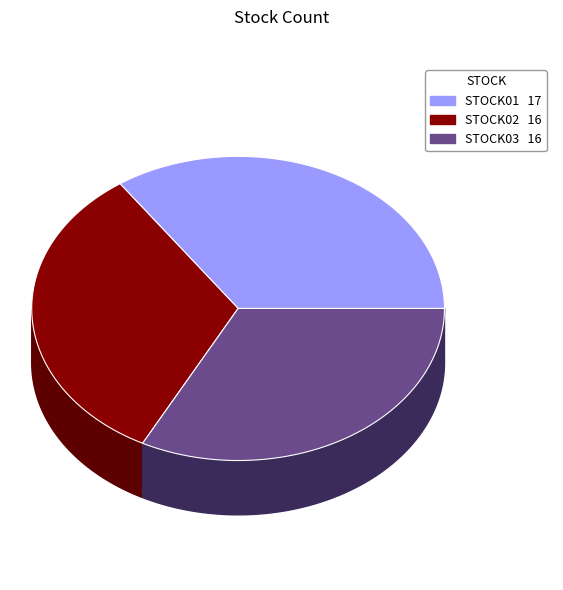

To the nearest percent, what percentage of the pie is STOCK01?

35%